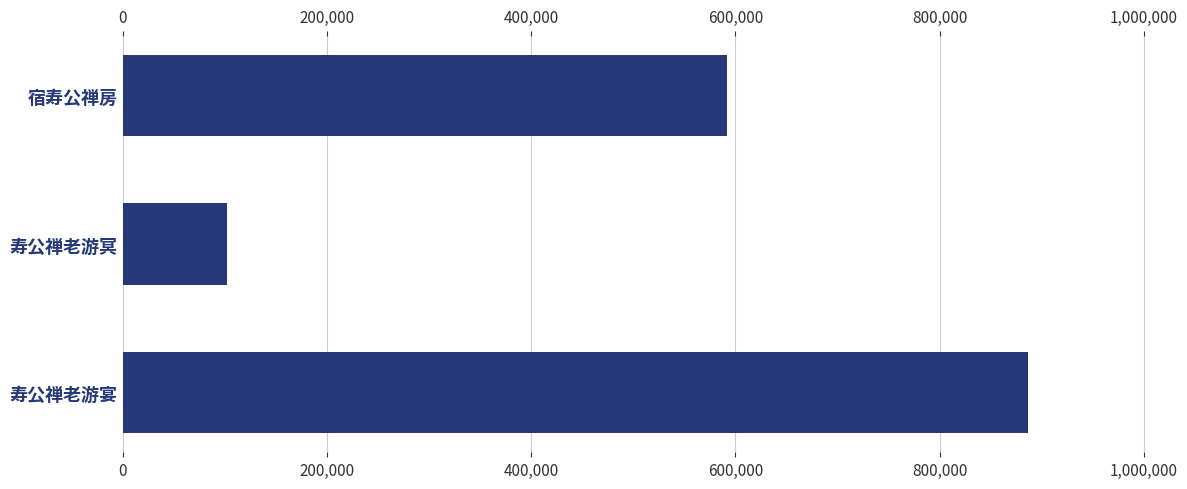

How many values are below 591906?

1